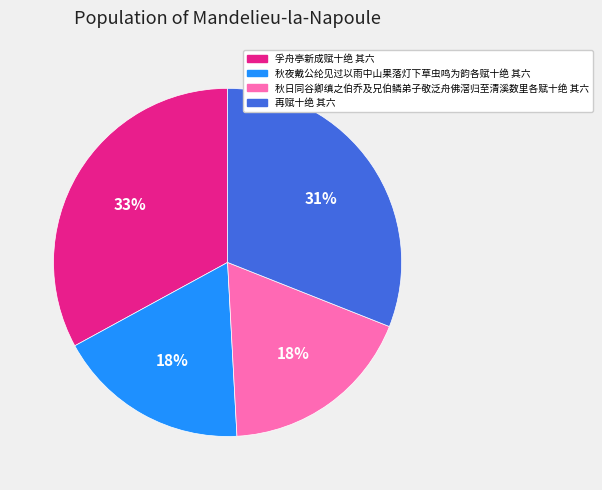

Is the sum of 再赋十绝 其六 and 秋夜戴公纶见过以雨中山果落灯下草虫鸣为韵各赋十绝 其六 greater than half?

No